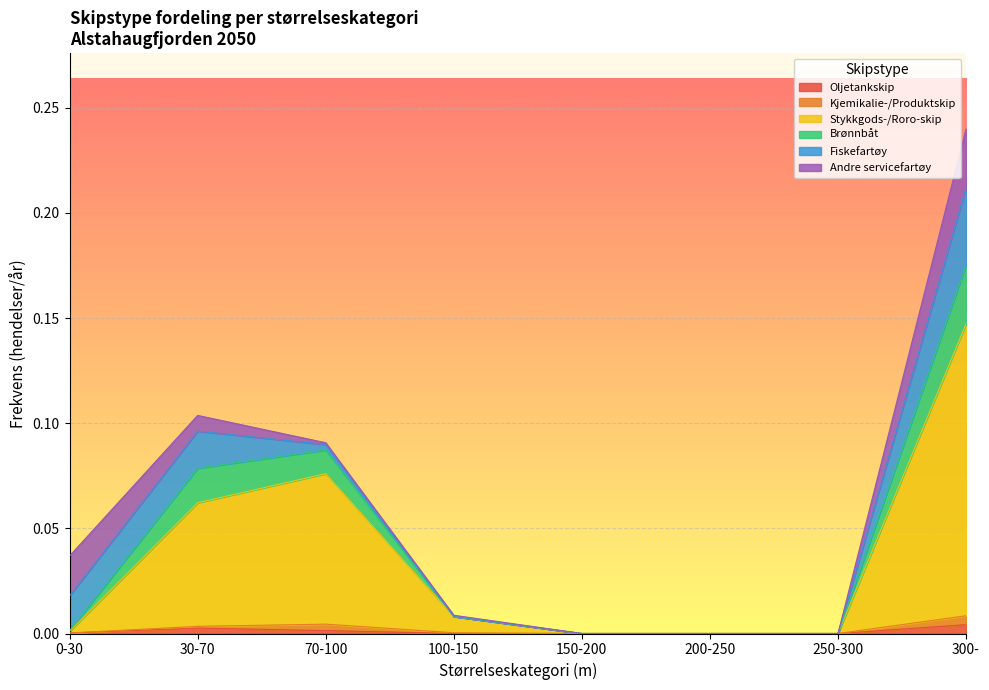

True or false: Stykkgods-/Roro-skip has more than 0 interior local peaks.

True